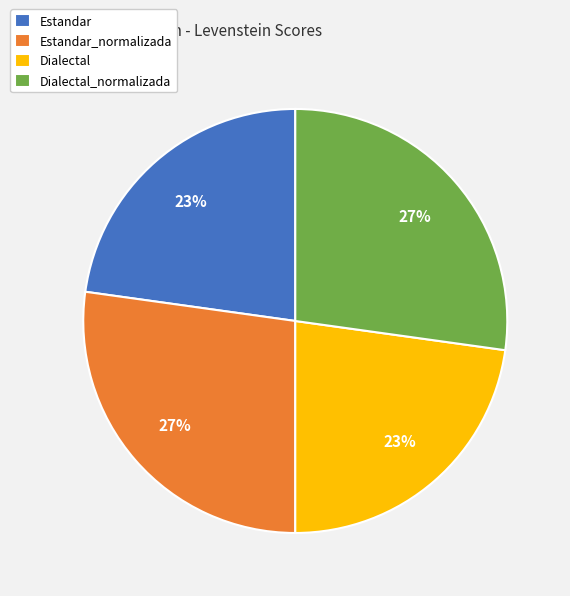

Does Estandar_normalizada represent more than half of the total?

No